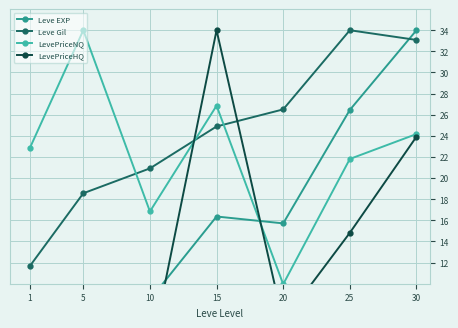

True or false: LevePriceNQ has more than 1 interior local peaks.

True